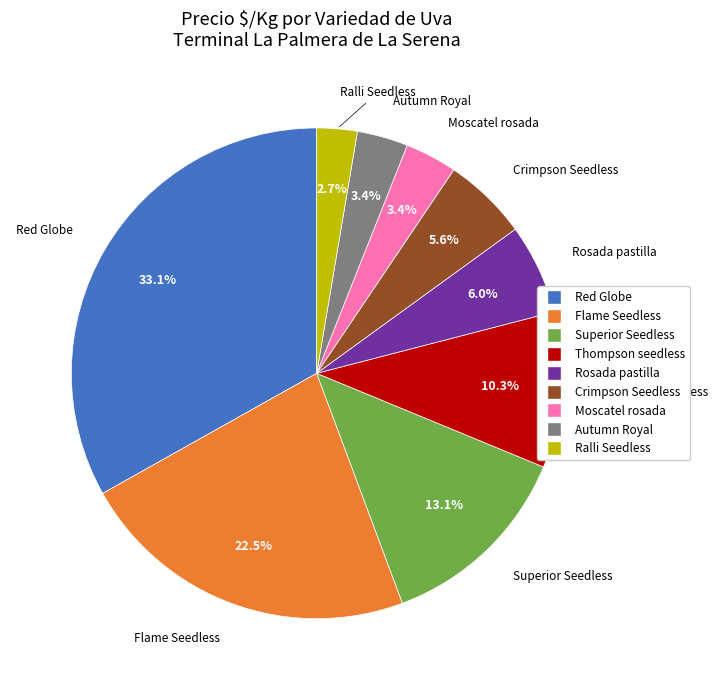

Does any single category account for the majority?

No